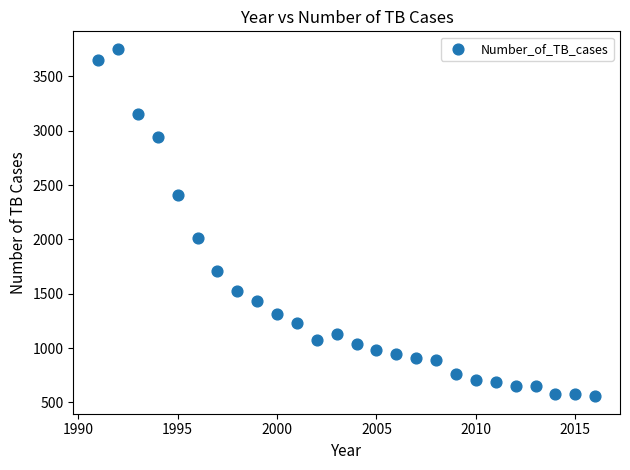

What Y value in the scatter plot is closest to 2155?

2013